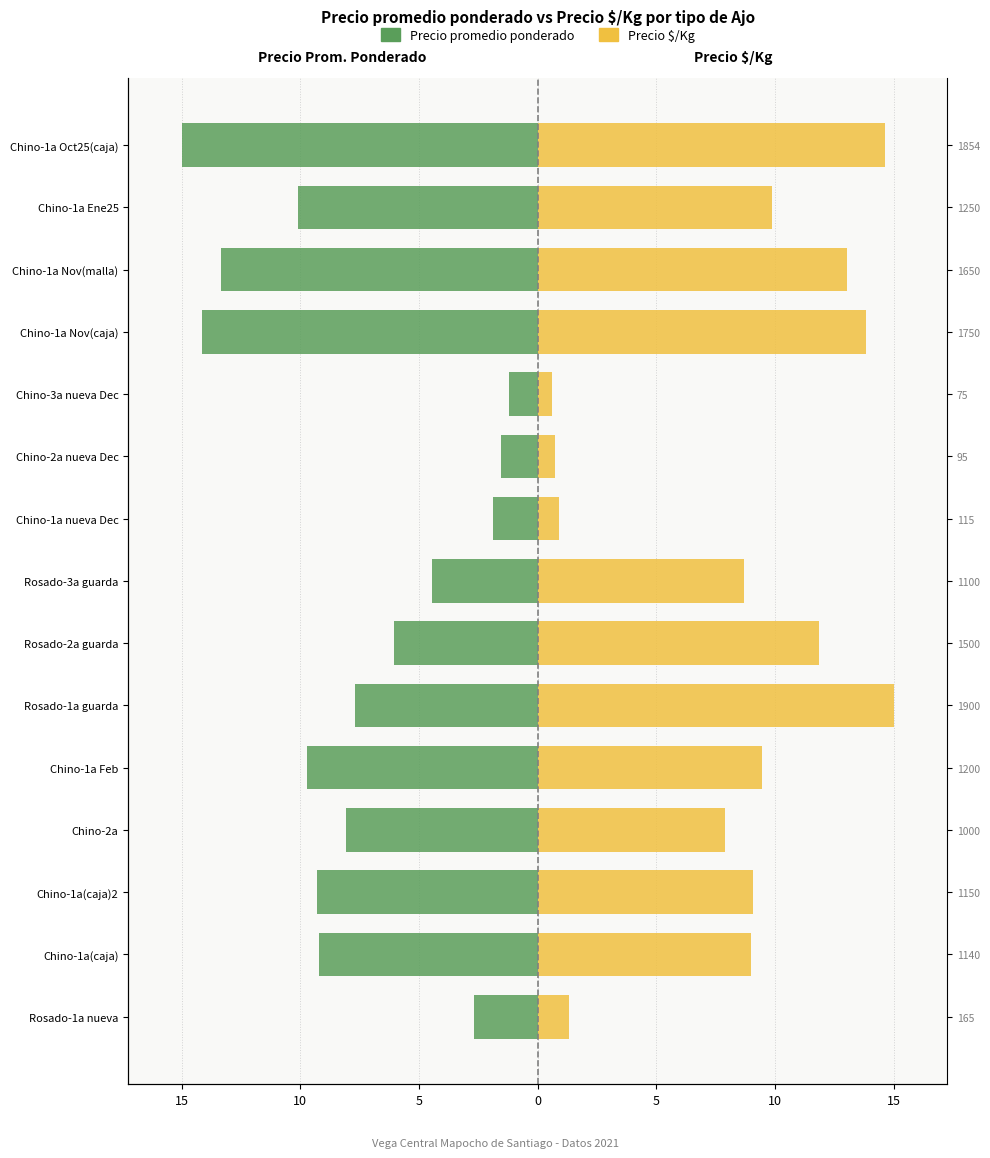

Which series has the largest total across all categories?

Precio $/Kg